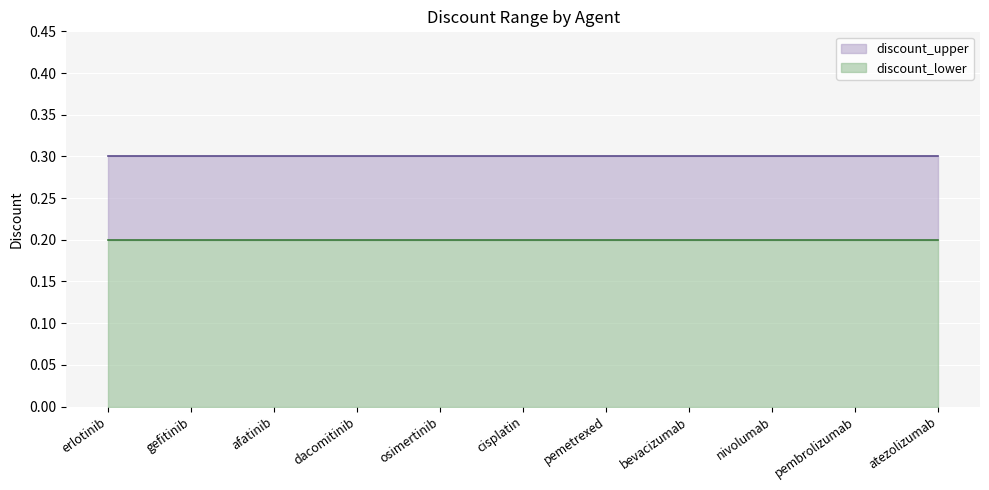

Which series has the largest range (max minus min)?

discount_lower